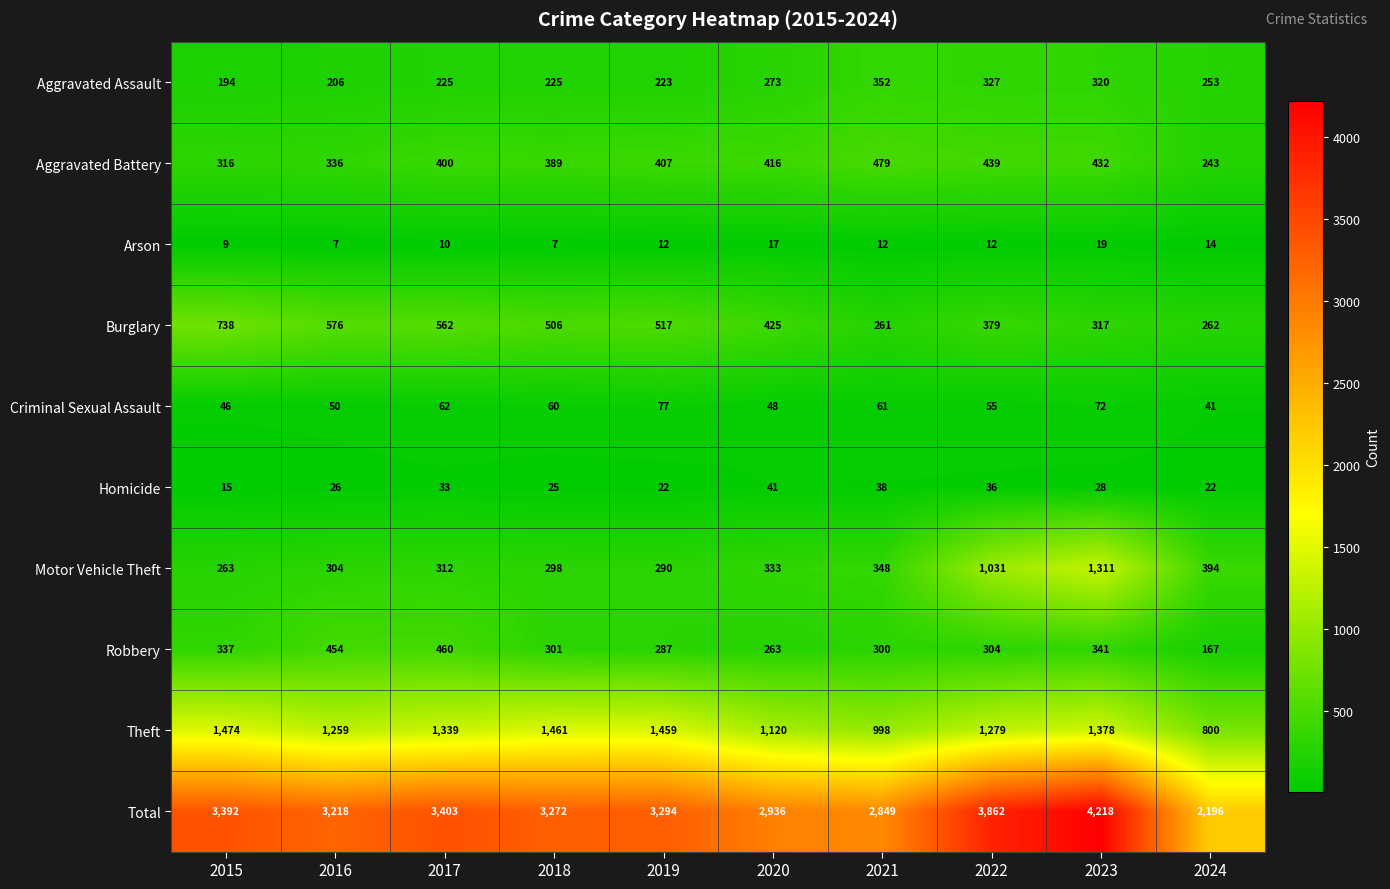

Which series has the largest total across all categories?

Total